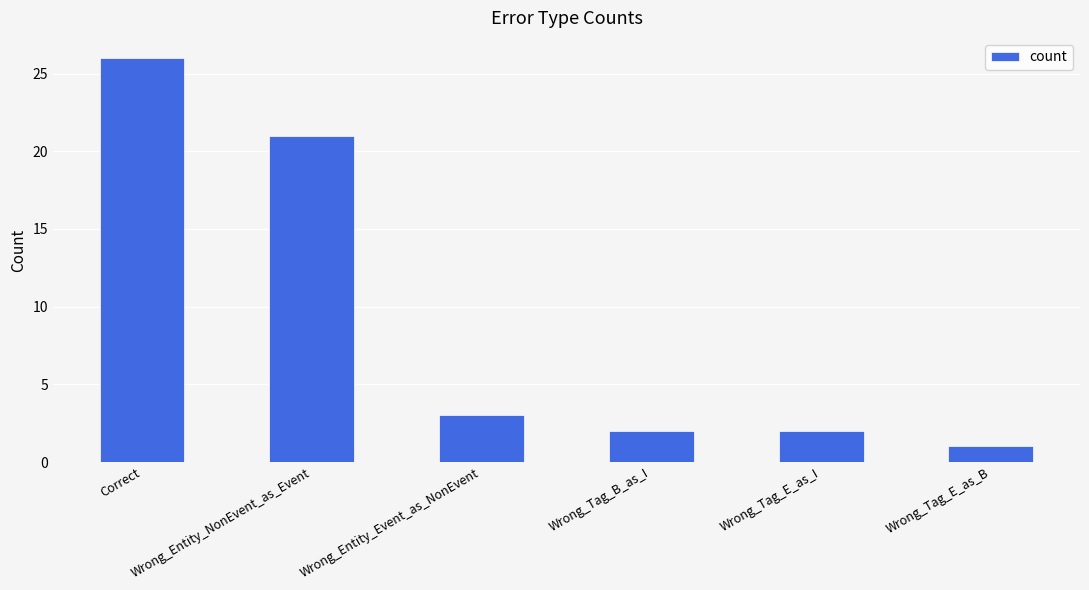

What is the difference between the second highest and minimum values?

20